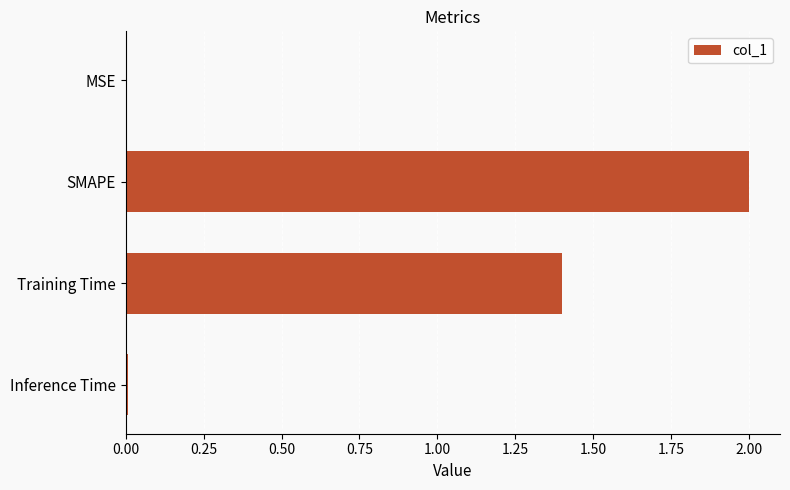

Which has a higher value, SMAPE or Training Time?

SMAPE